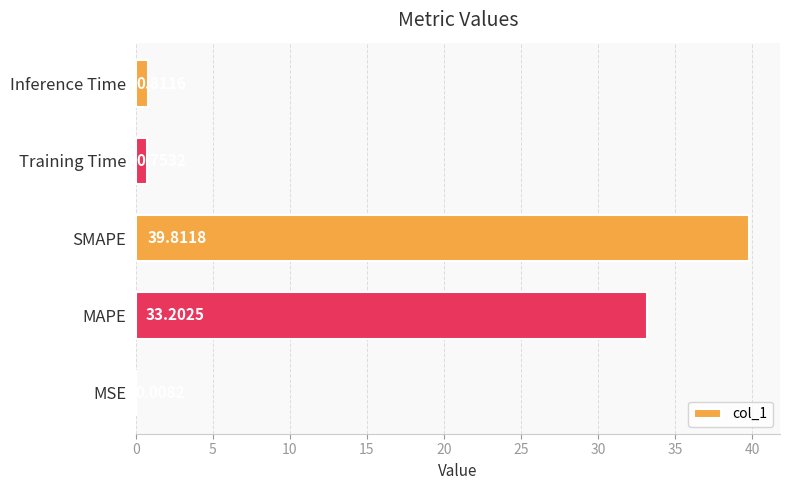

What is the maximum value shown in the chart?

39.8